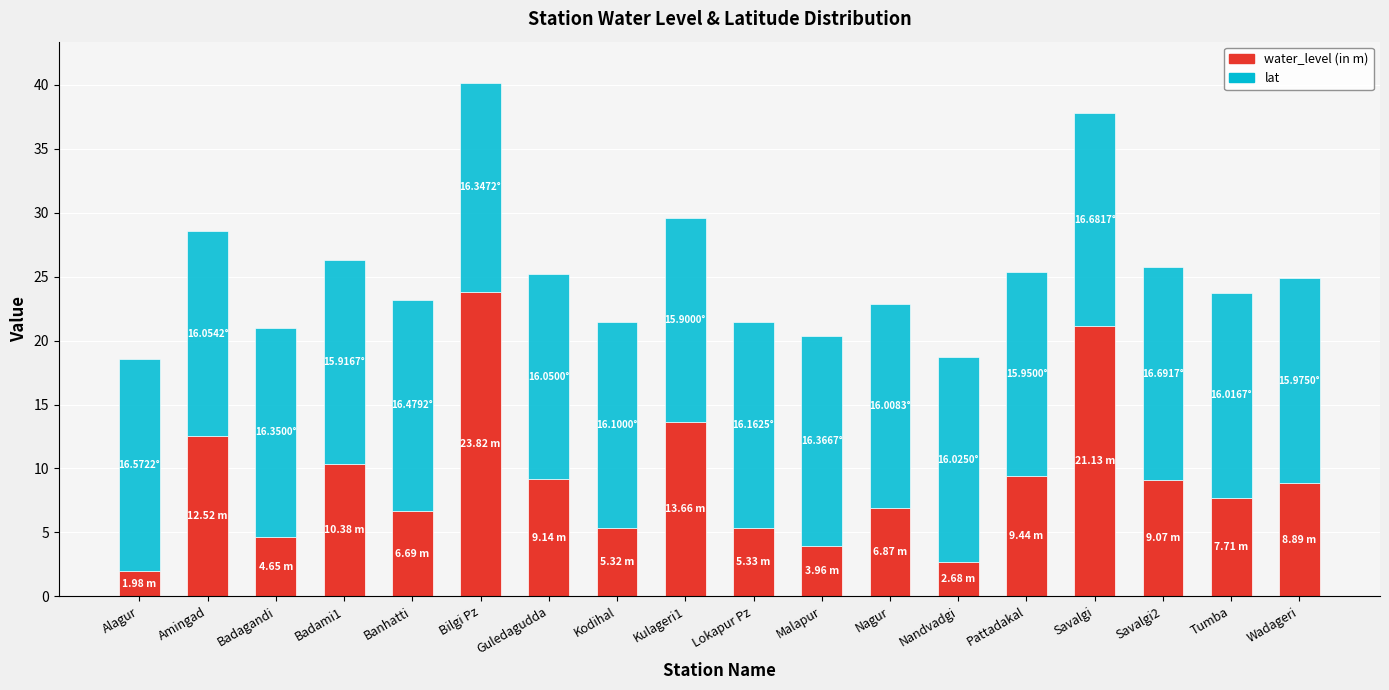

Which category has the highest value in the water_level (in m) series?

Bilgi Pz